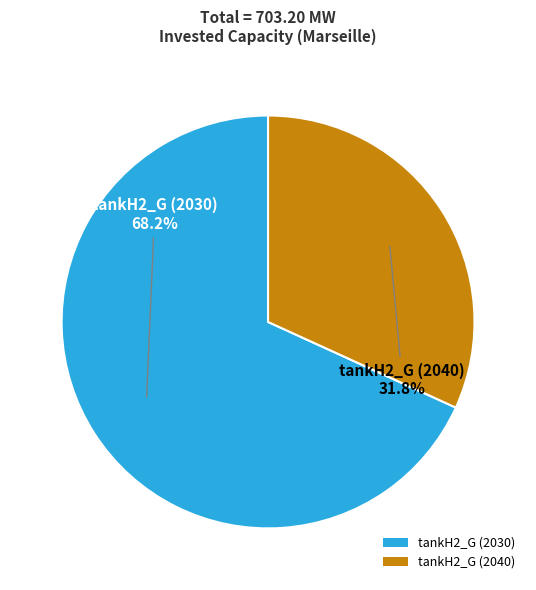

What is the largest slice in the pie chart?

tankH2_G (2030)